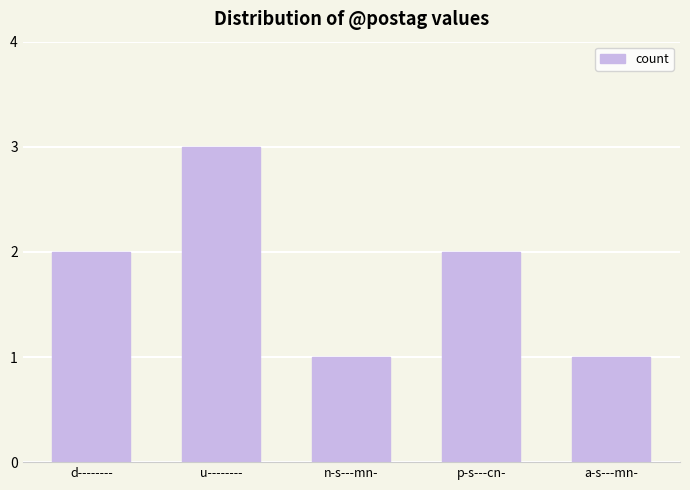

Reading left to right, extract all data points from this chart.

2	3	1	2	1